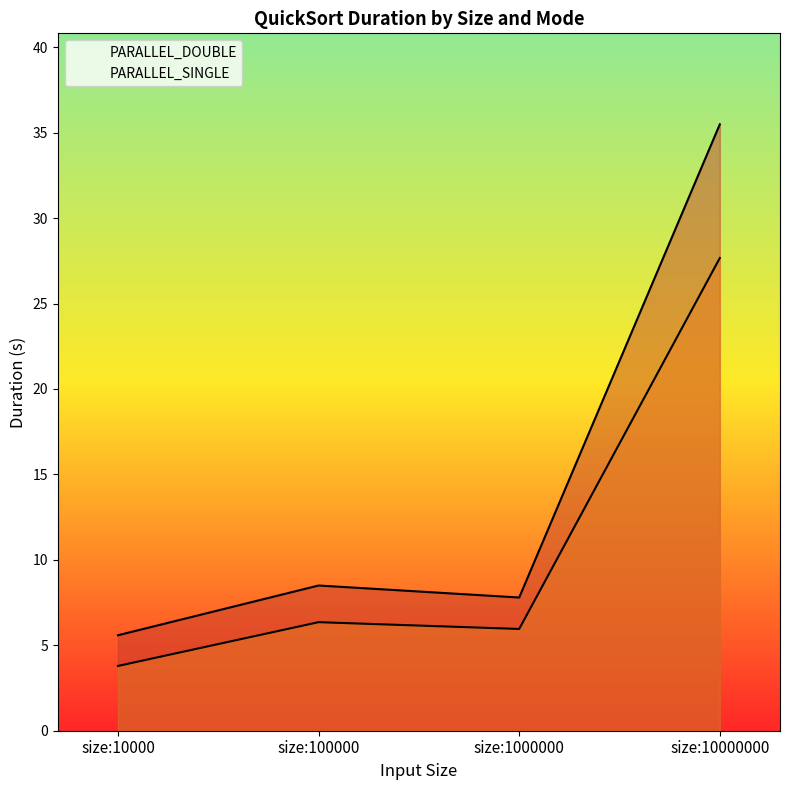

Is it true that PARALLEL_SINGLE equals 9.5 at size:100000?

False